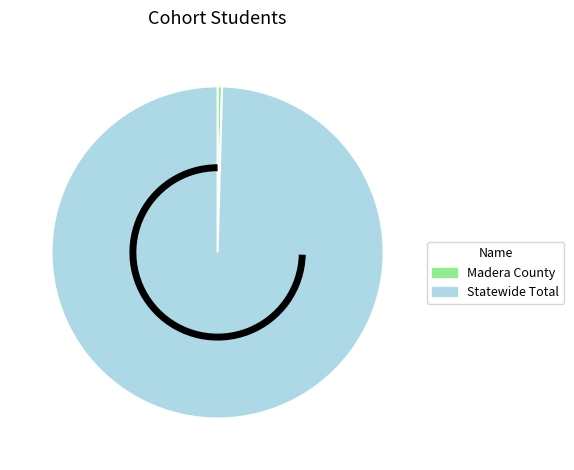

Combined, do Statewide Total and Madera County account for over 50%?

Yes